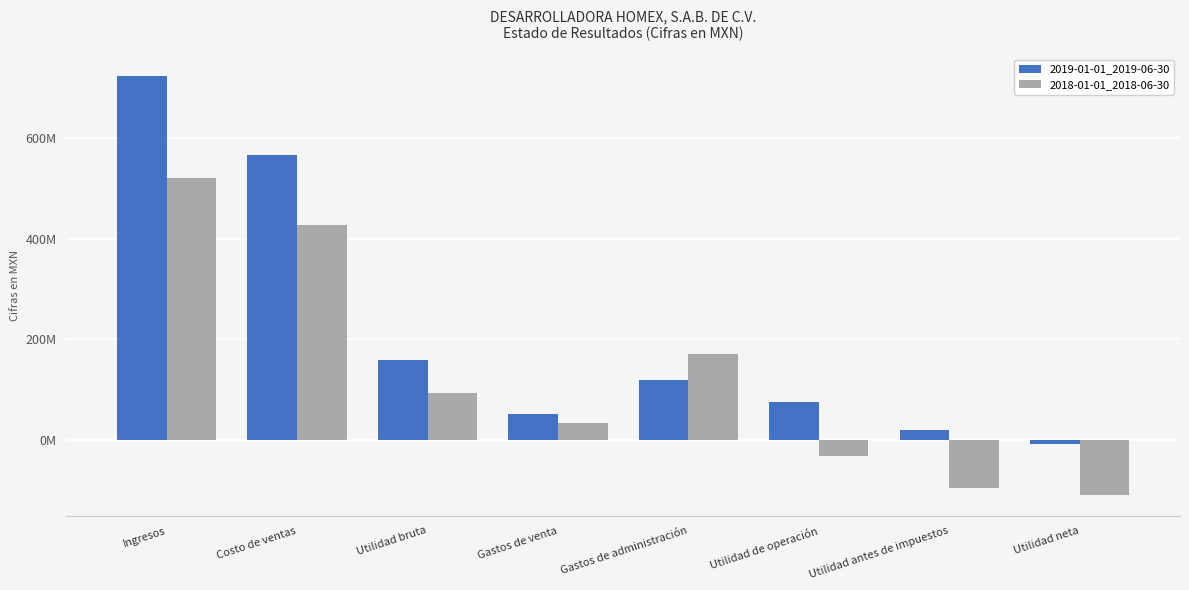

What is the approximate value of 2019-01-01_2019-06-30 at Gastos de administración?

117901000